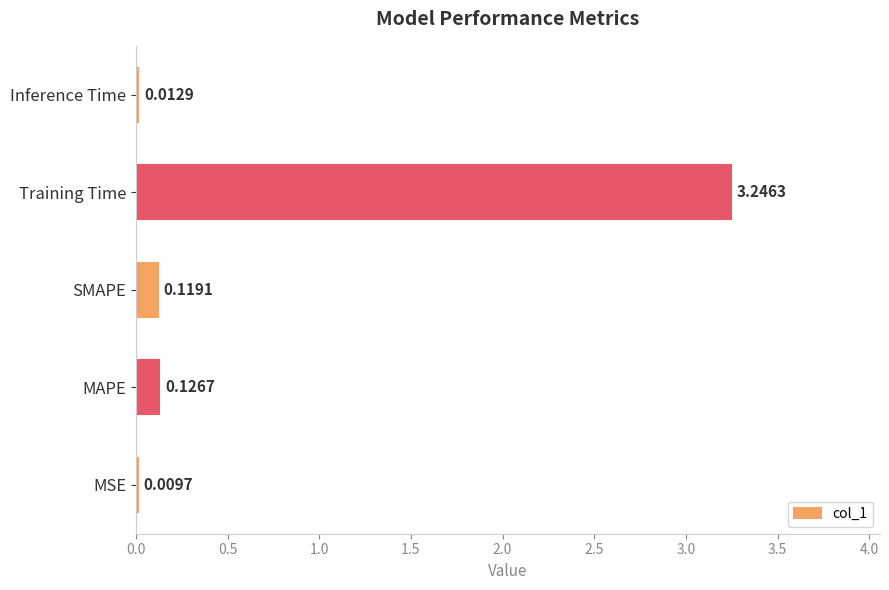

Where is the data nearest to the value 1?

MAPE